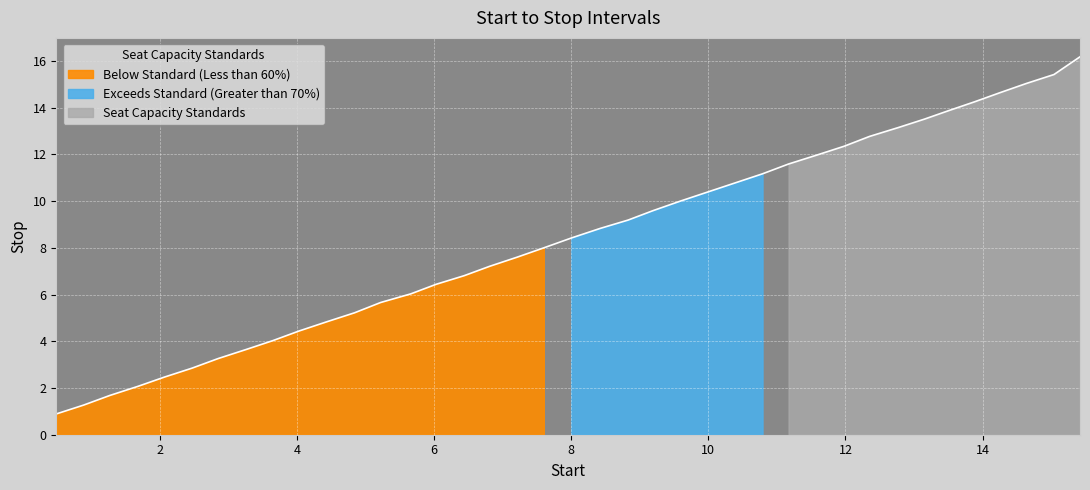

Reading left to right, transcribe all the data shown in this chart.

0.9	1.3	1.7	2.1	2.5	2.9	3.3	3.6	4.0	4.4	4.8	5.2	5.7	6.0	6.4	6.8	7.2	7.6	8.0	8.4	8.8	9.2	9.6	10.0	10.4	10.8	11.2	11.6	12.0	12.3	12.8	13.2	13.5	13.9	14.2	14.6	15.0	15.4	16.2